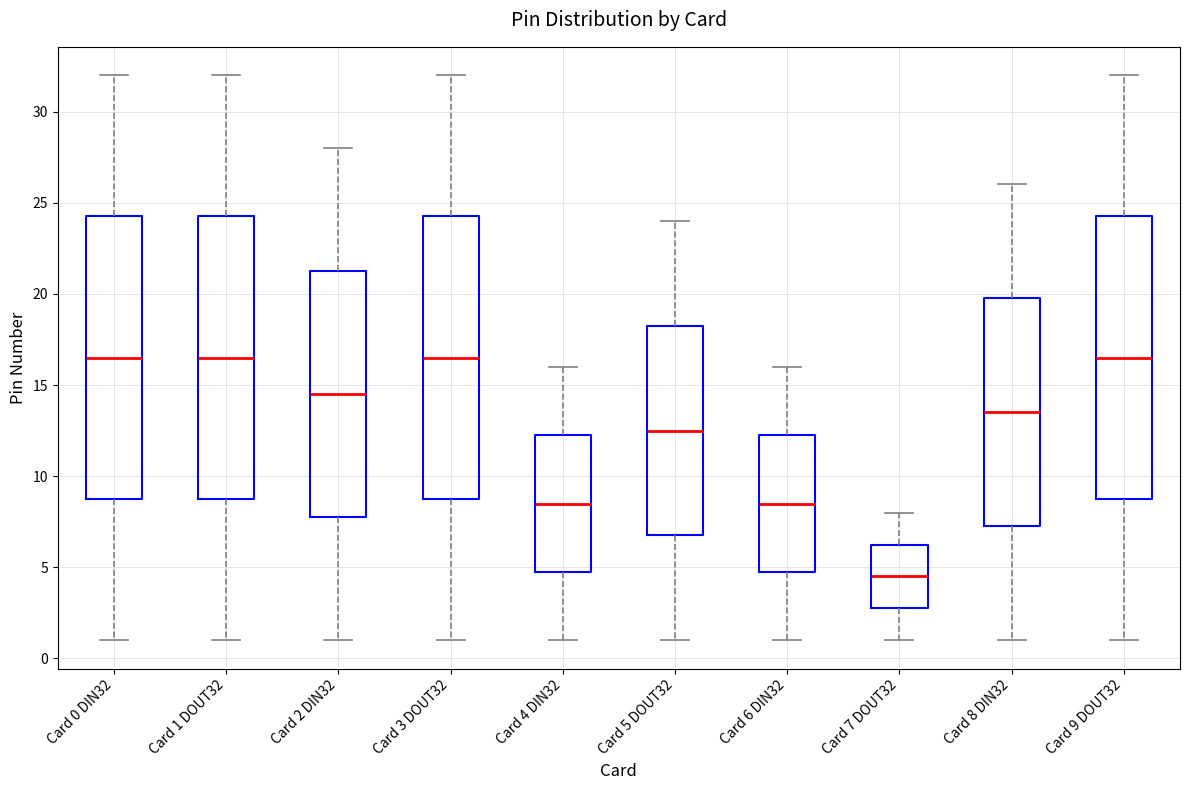

Reading left to right, read every box against the y-axis: the position of its median line, the range the box covers, and the ends of its whiskers. The values are not printed on the chart, so give them approximately, as read against the axis.

Card 0 DIN32: median 16.5, box 9.0 to 24.5, whiskers 1.0 to 32.0
Card 1 DOUT32: median 16.5, box 9.0 to 24.5, whiskers 1.0 to 32.0
Card 2 DIN32: median 14.5, box 8.0 to 21.5, whiskers 1.0 to 28.0
Card 3 DOUT32: median 16.5, box 9.0 to 24.5, whiskers 1.0 to 32.0
Card 4 DIN32: median 8.5, box 5.0 to 12.5, whiskers 1.0 to 16.0
Card 5 DOUT32: median 12.5, box 7.0 to 18.5, whiskers 1.0 to 24.0
Card 6 DIN32: median 8.5, box 5.0 to 12.5, whiskers 1.0 to 16.0
Card 7 DOUT32: median 4.5, box 3.0 to 6.5, whiskers 1.0 to 8.0
Card 8 DIN32: median 13.5, box 7.5 to 20.0, whiskers 1.0 to 26.0
Card 9 DOUT32: median 16.5, box 9.0 to 24.5, whiskers 1.0 to 32.0